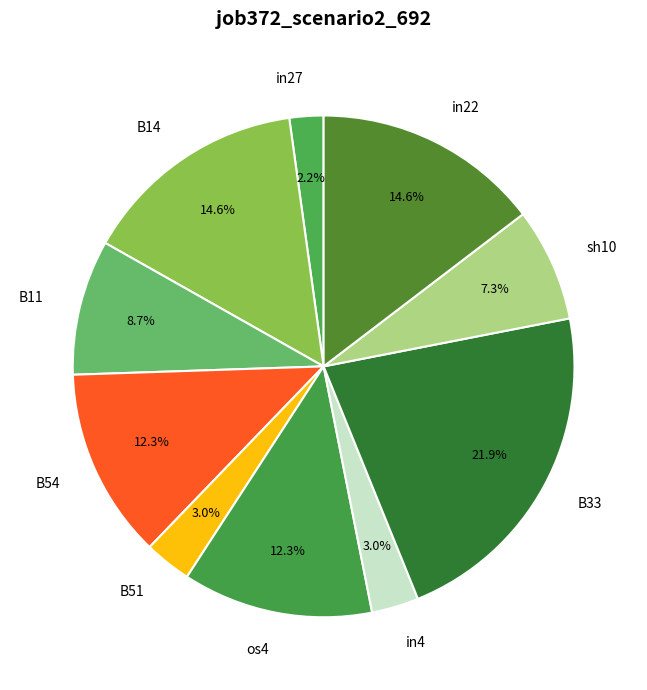

To the nearest percent, what portion does B51 represent?

3%